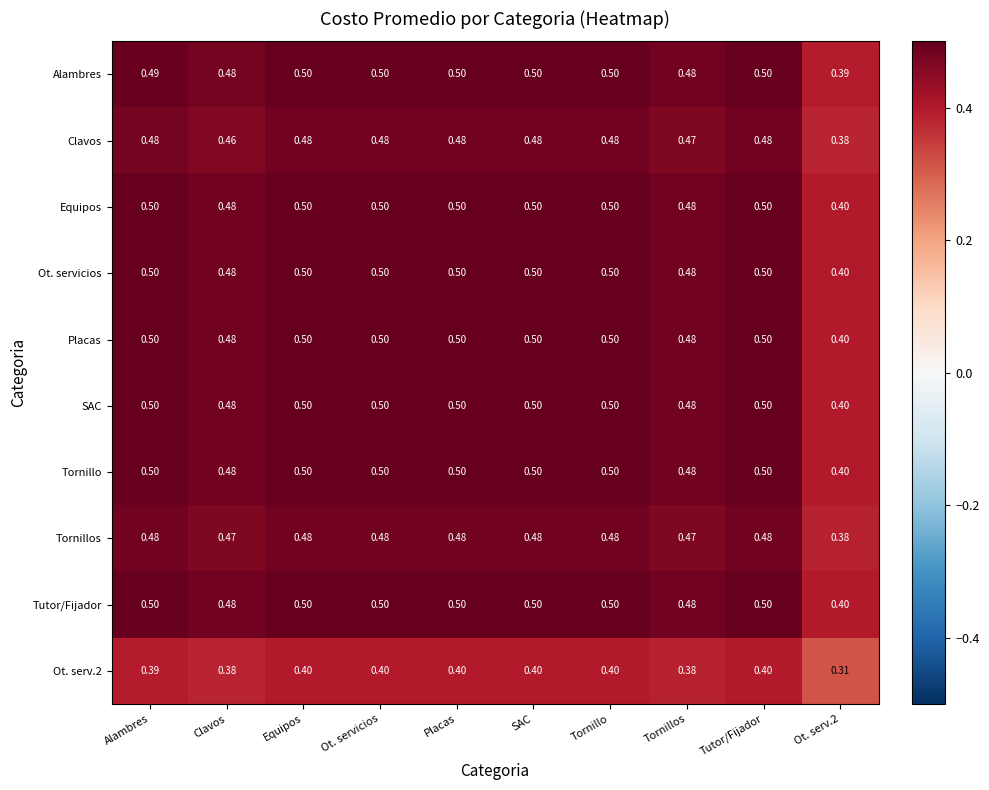

Which series has the widest spread of values?

Alambres